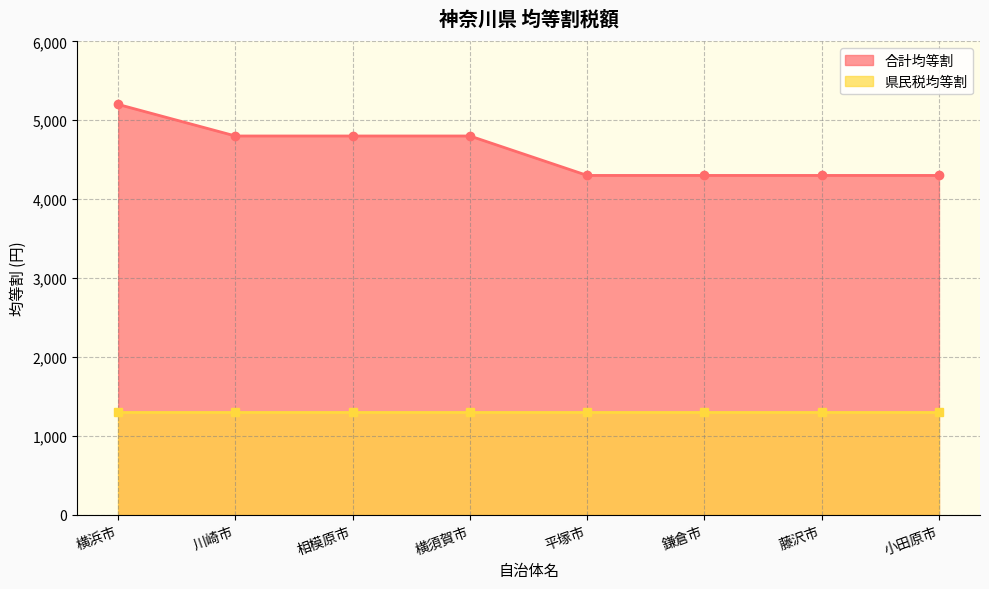

Between 横須賀市 and 藤沢市, which is larger?

横須賀市